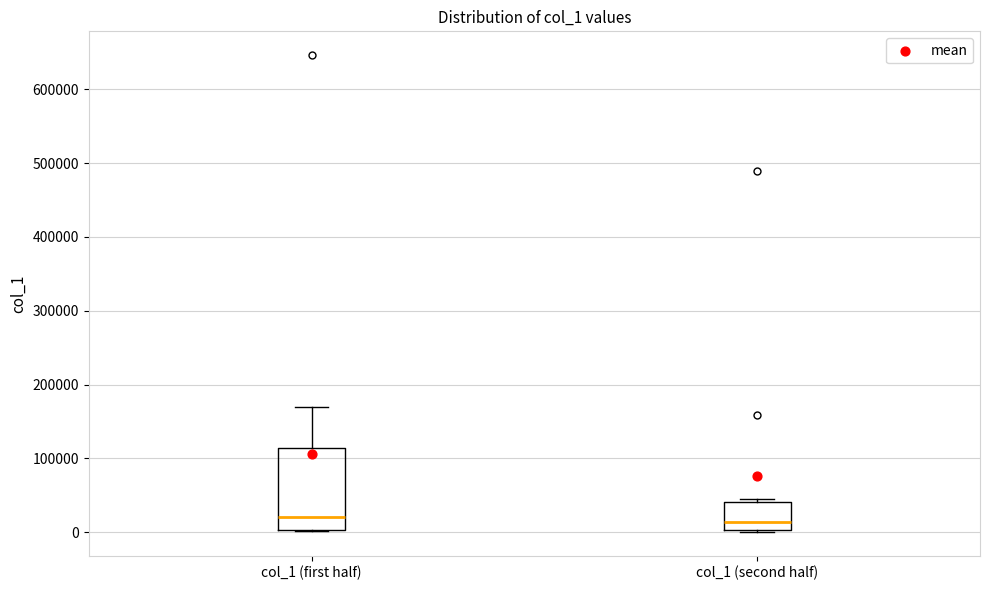

Reading left to right, read every box against the y-axis: the position of its median line, the range the box covers, and the ends of its whiskers. The values are not printed on the chart, so give them approximately, as read against the axis.

col_1 (first half): median 20000, box 0 to 110000, whiskers 0 to 170000
col_1 (second half): median 10000, box 0 to 40000, whiskers 0 (just below the box's lower edge) to 50000